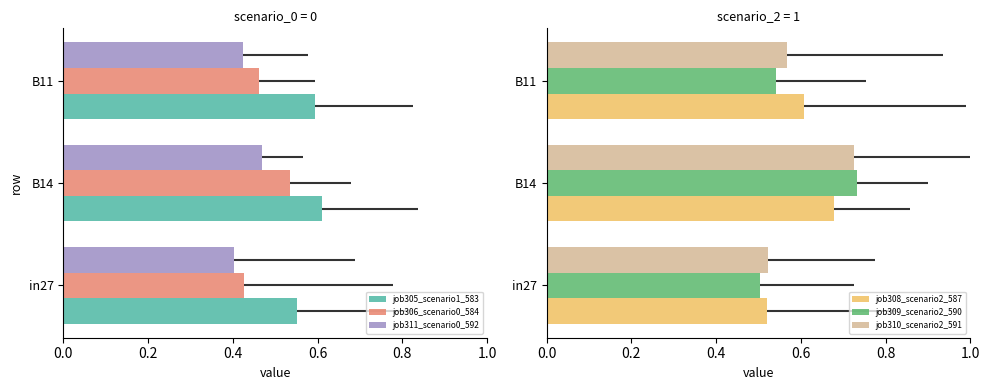

Count the job308_scenario2_587 values in the range 0 to 1.

3